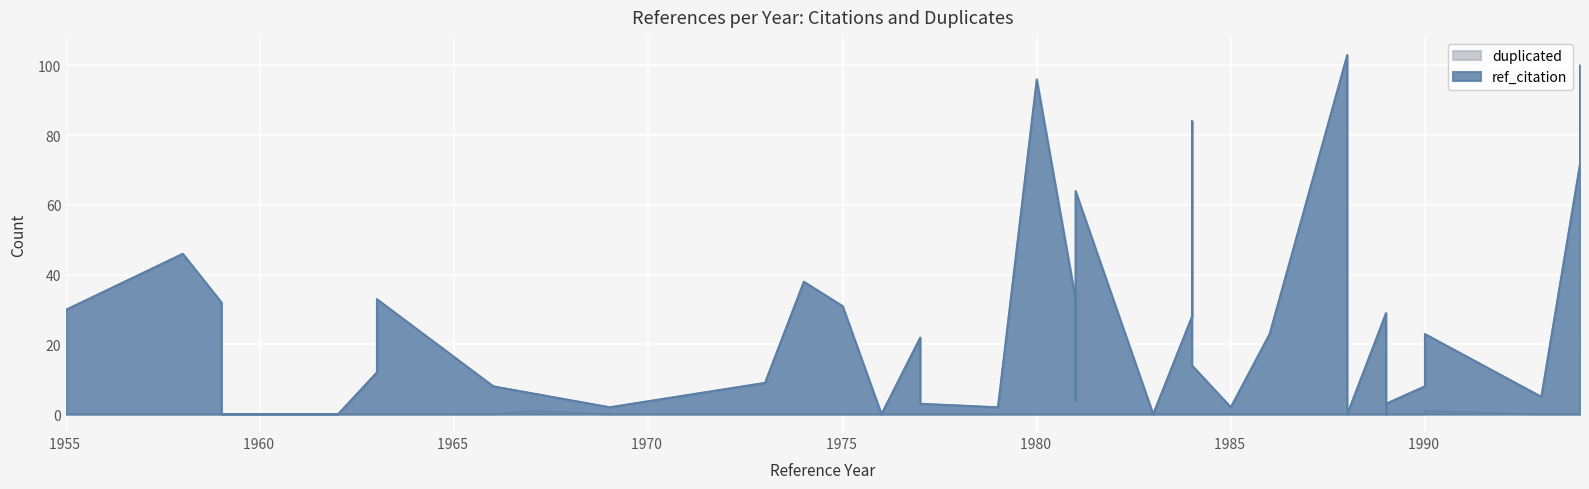

Reading left to right, list all the values displayed in this chart.

ref_citation: 30	46	32	0	0	8	2	0	12	6	13	33	22	38	9	0	31	3	2	33	4	28	84	64	96	14	0	103	23	2	29	0	0	3	3	8	23	72	100	5
duplicated: 0	0	0	0	0	0	0	0	0	1	0	0	0	0	0	0	0	0	0	0	0	0	0	0	0	0	0	0	0	0	0	0	0	0	0	0	1	0	0	0